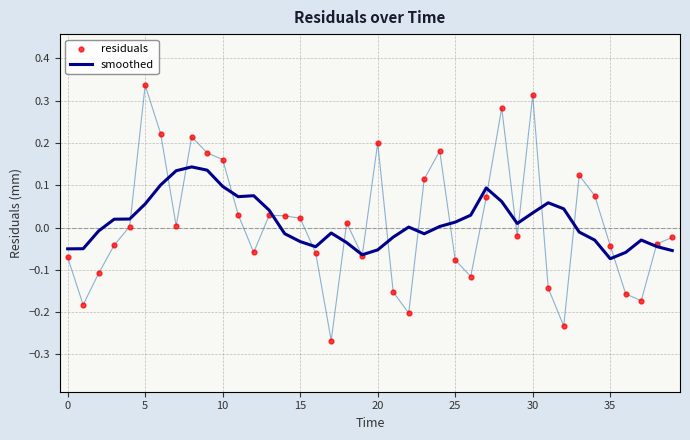

Which series reaches the maximum Y coordinate?

residuals